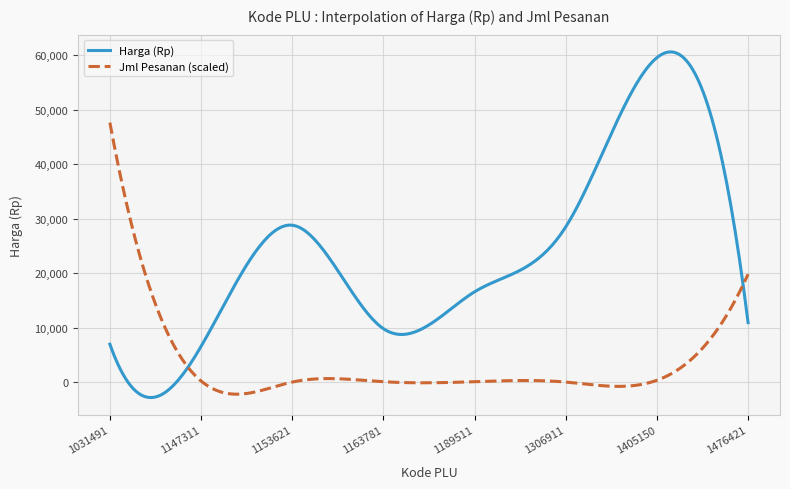

What is the lowest value of the Harga (Rp) series?

-2767.3